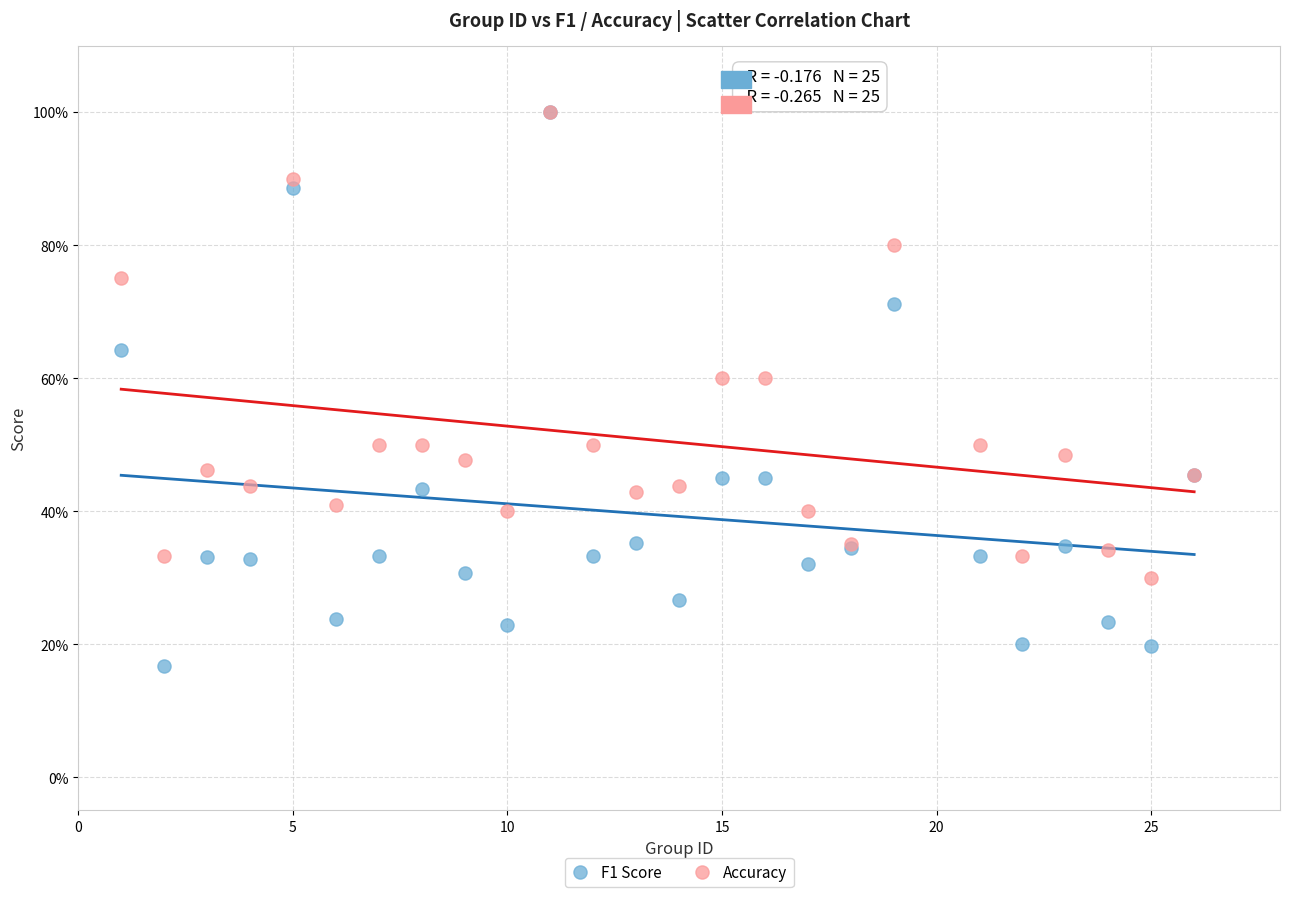

Which series has the widest spread of Y values?

F1 Score